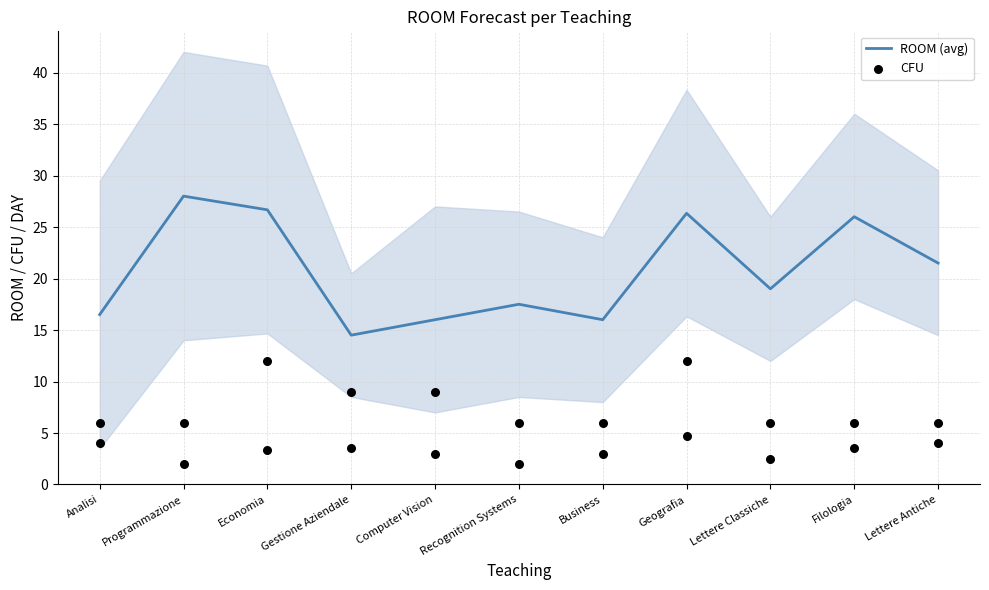

Is the value of ROOM (avg) at Geografia greater than the value of CFU at Business?

Yes